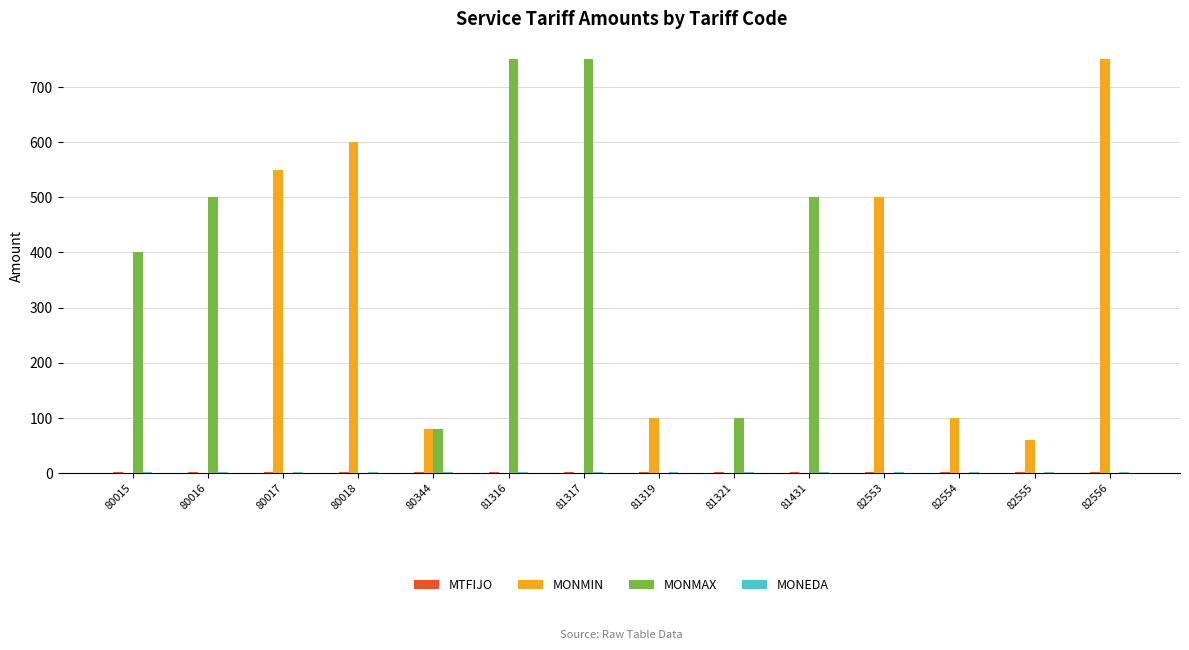

Which series has the largest total across all categories?

MONMAX